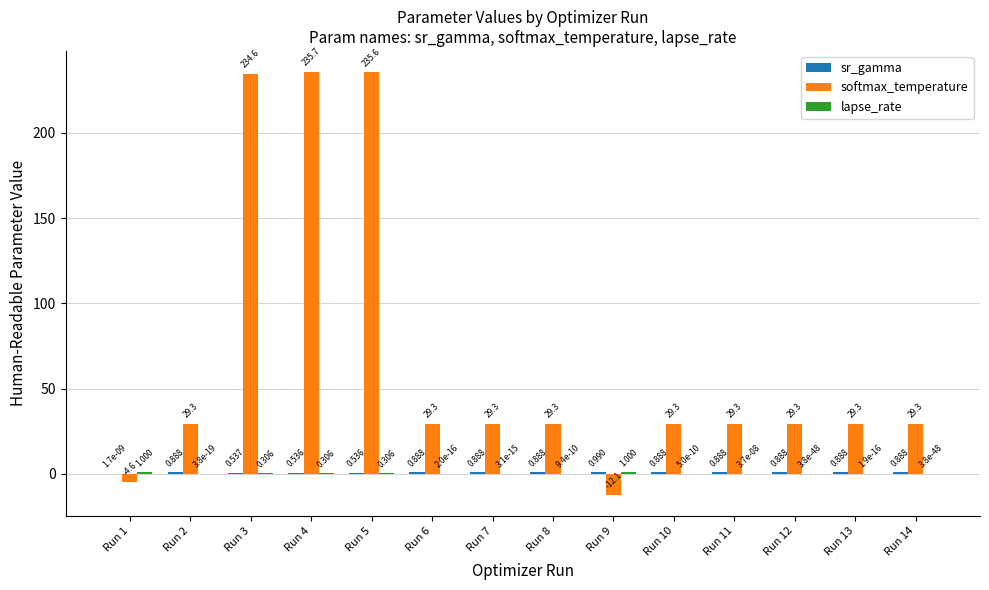

What is the spread (max minus min) of values at Run 11?

29.3